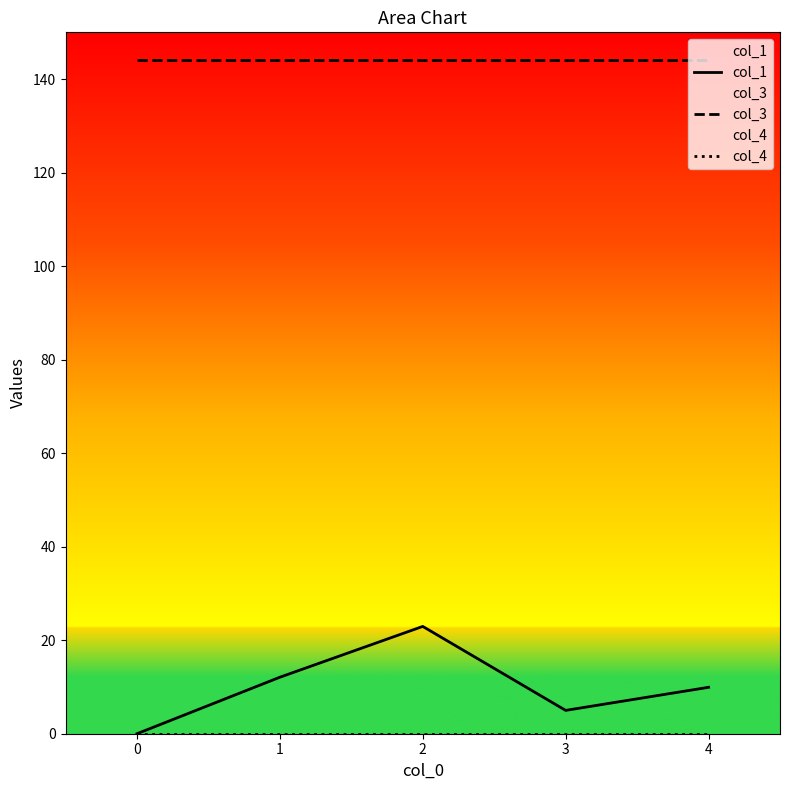

True or false: col_1 has a value of 5.0 at 3.

True